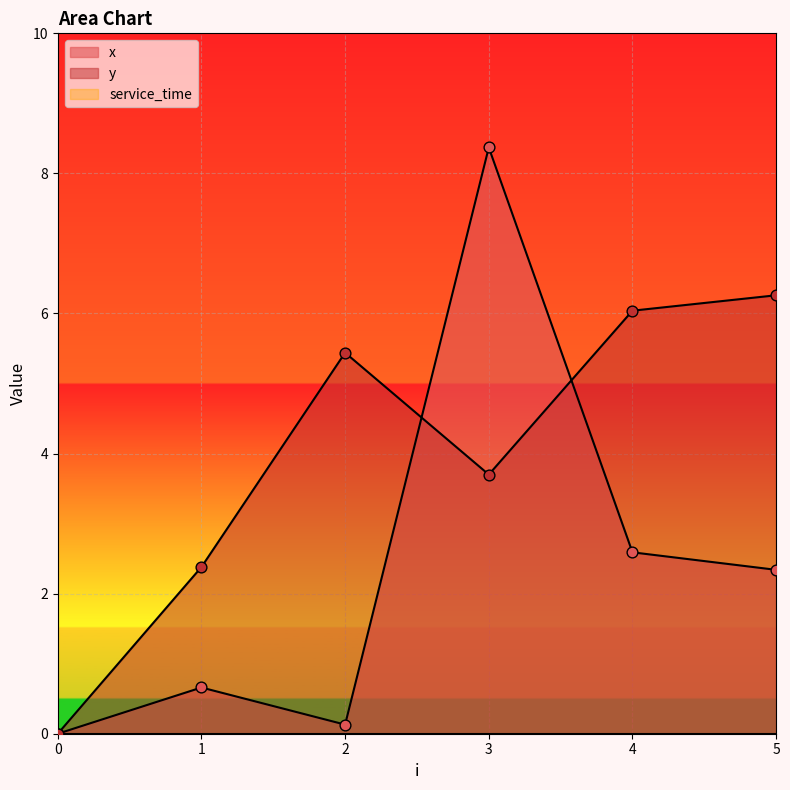

At which category is the sum across all series the highest?

3